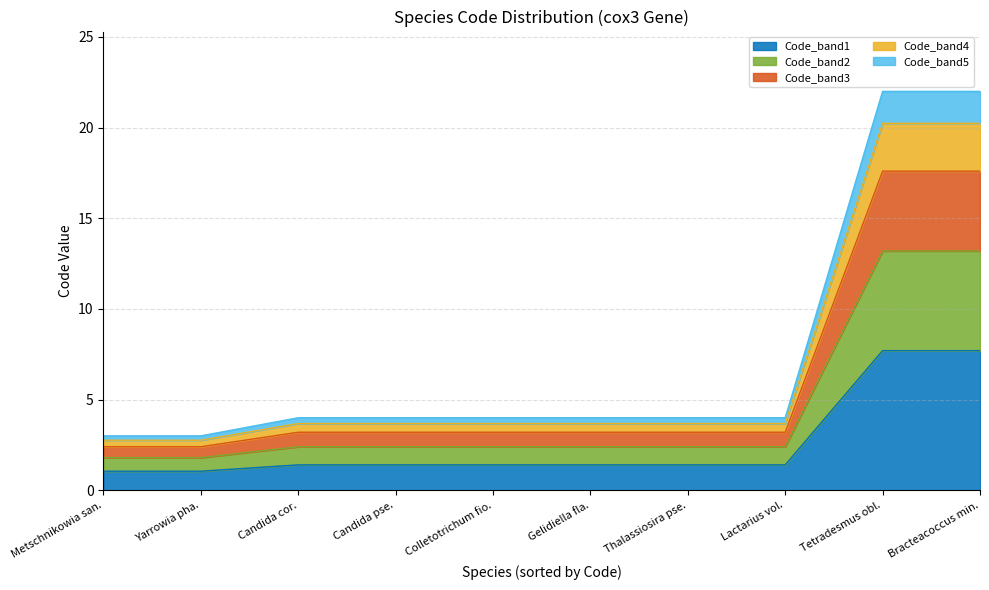

What is the total value across all series at Bracteacoccus min.?

22.0